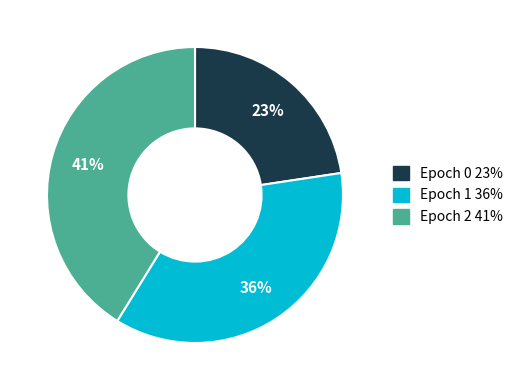

What is the smallest slice in the pie chart?

Epoch 0